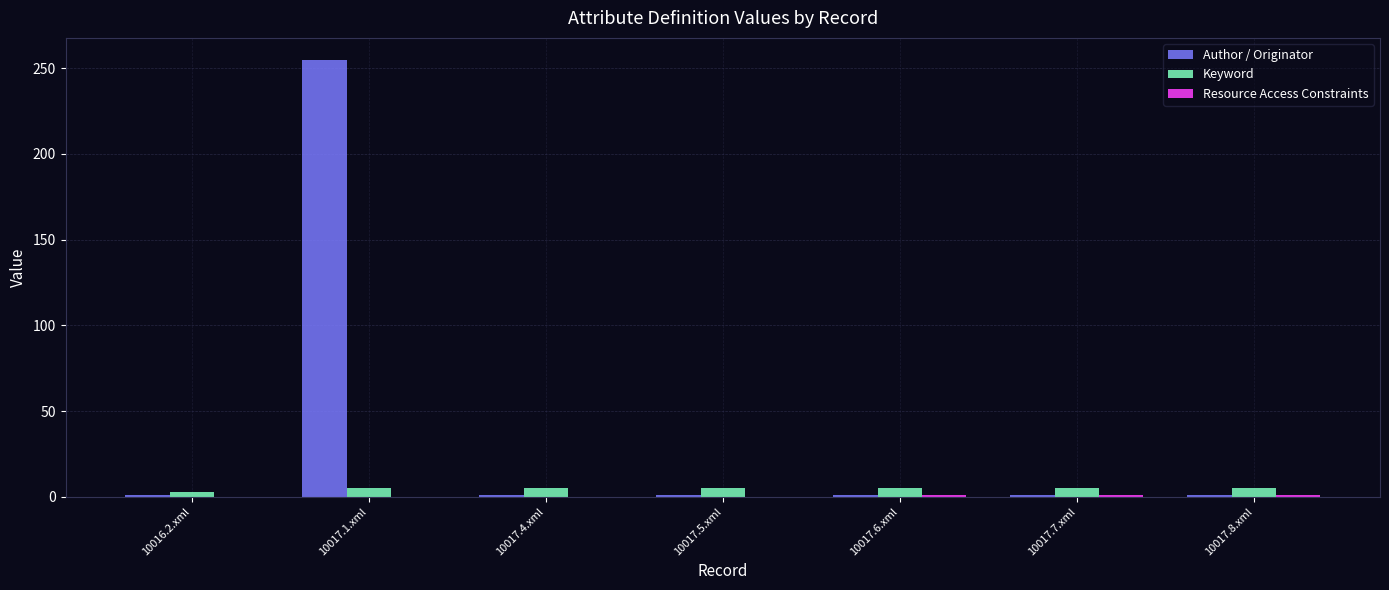

Which category has the highest value across all series?

10017.1.xml